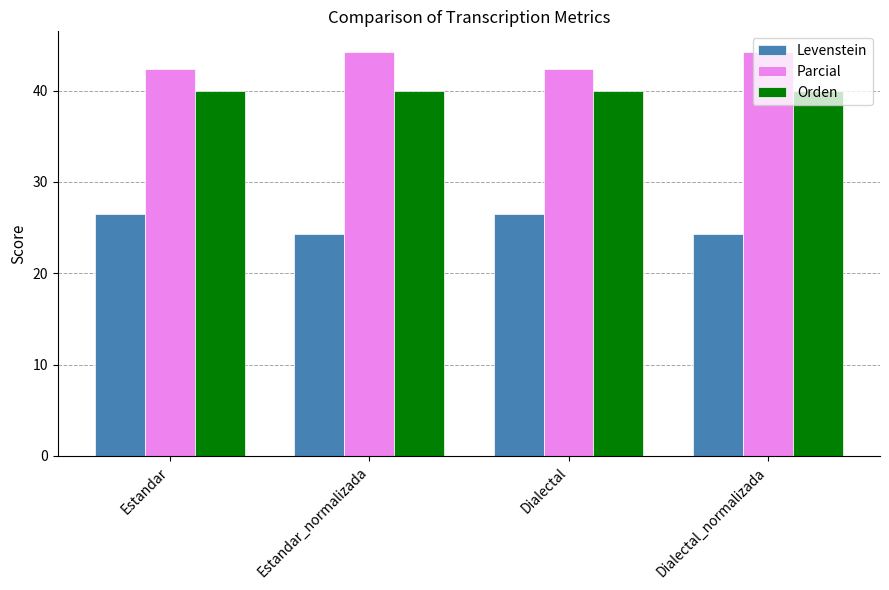

What is the greatest value displayed?

44.3